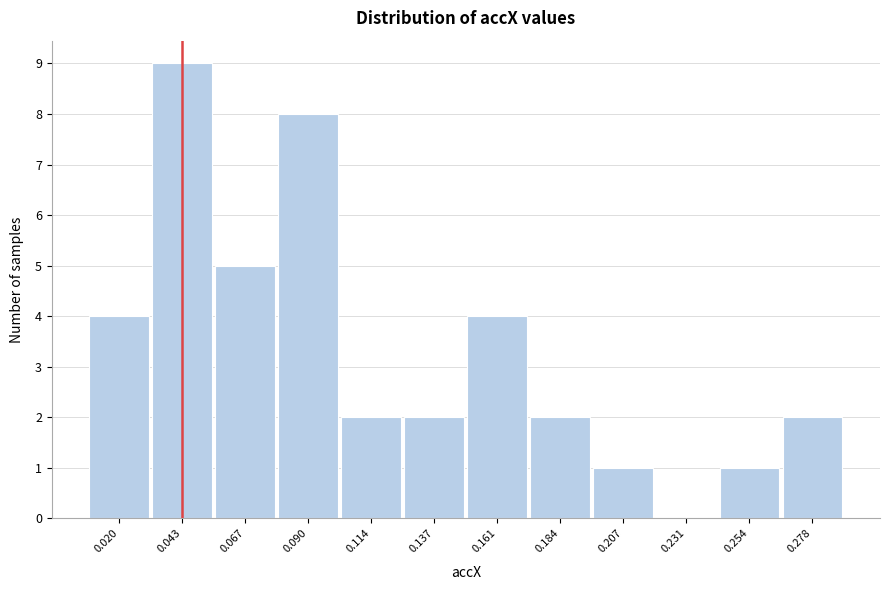

Reading left to right, list all the values displayed in this chart.

0.020=4	0.043=9	0.067=5	0.090=8	0.114=2	0.137=2	0.161=4	0.184=2	0.207=1	0.231=0	0.254=1	0.278=2